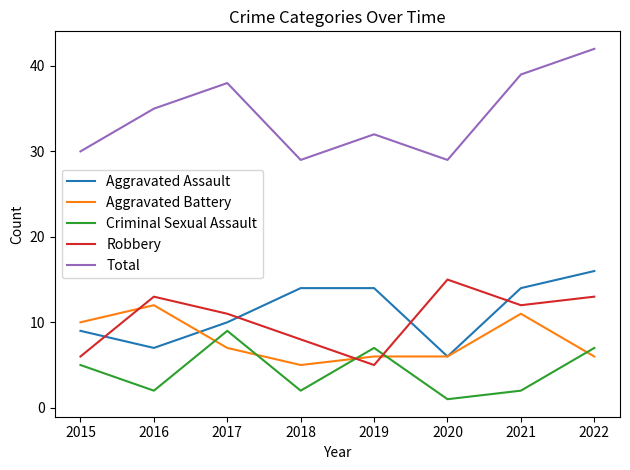

What is the average value of the Total series?

34